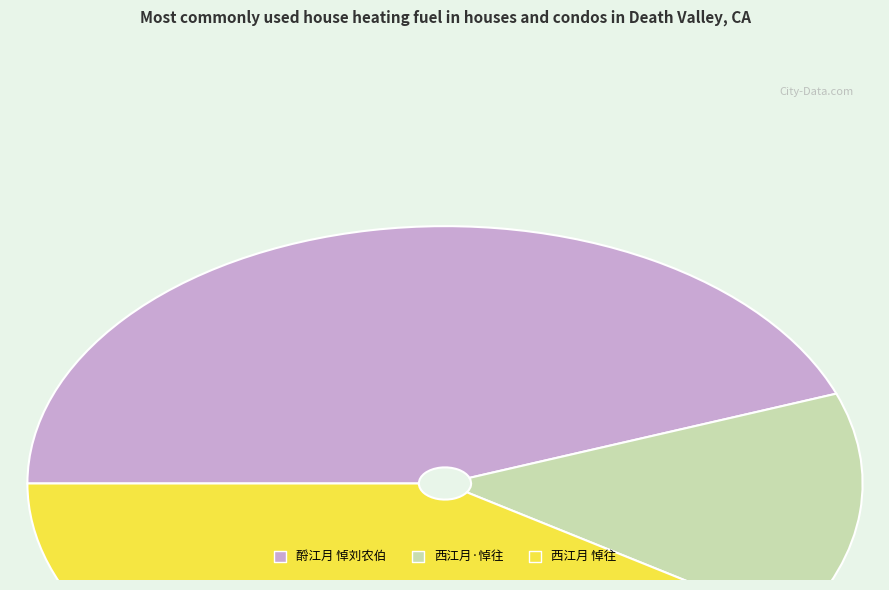

Does any single category account for the majority?

No